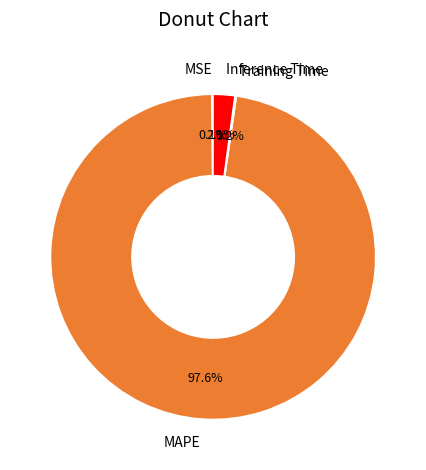

Is there a majority slice in this chart?

Yes